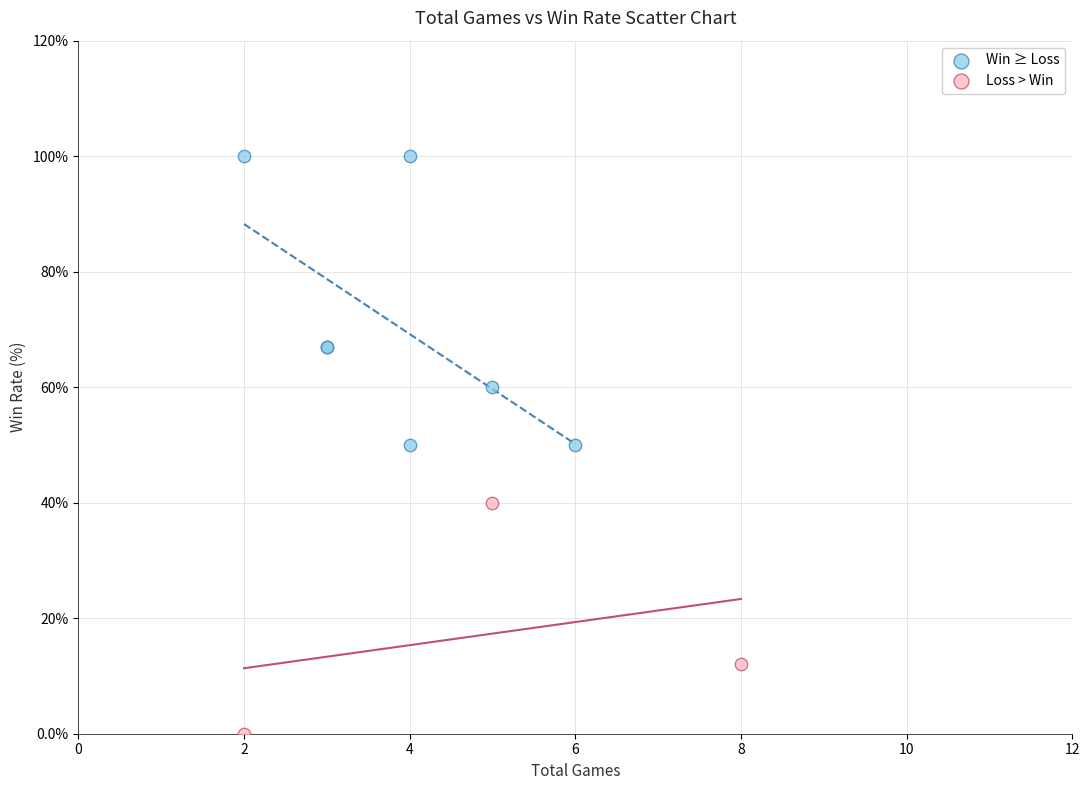

Which series has the widest spread of Y values?

Win ≥ Loss